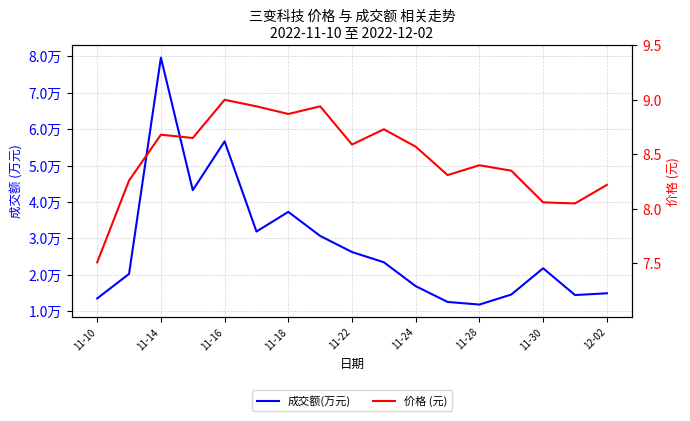

Between 11-10 and 11-30, which series saw the biggest shift?

成交额(万元)